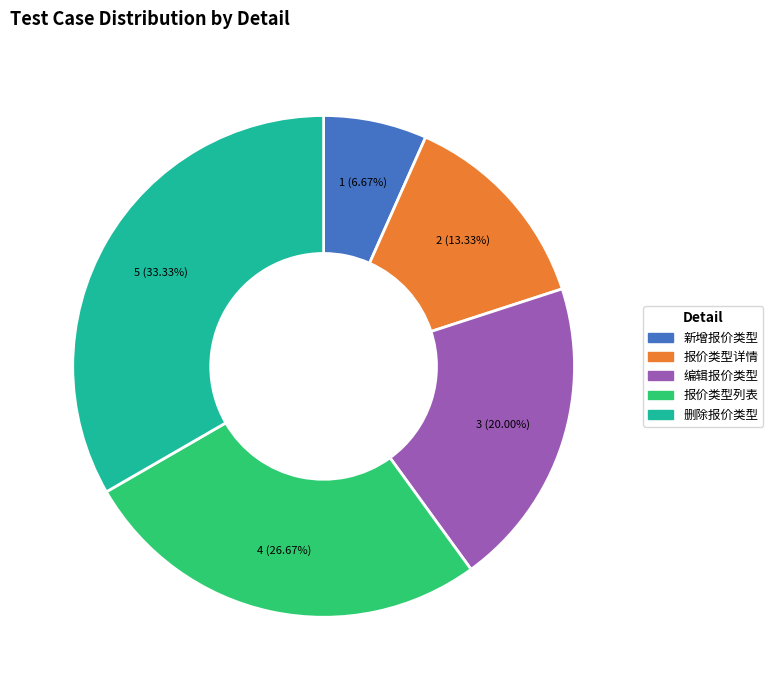

Count the number of slices in the pie.

5